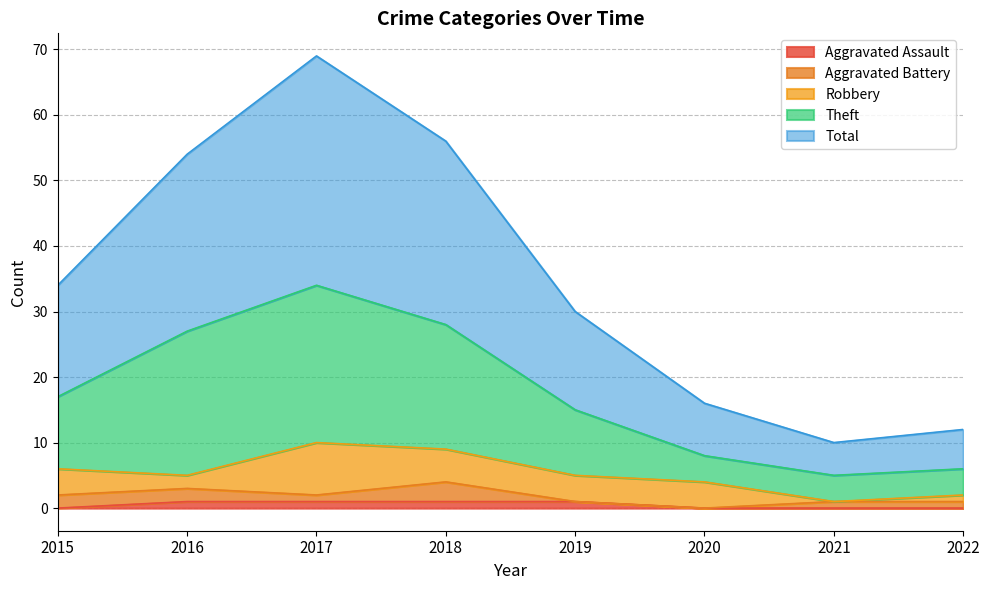

Is the value of Theft at 2020 greater than the value of Aggravated Assault at 2017?

Yes